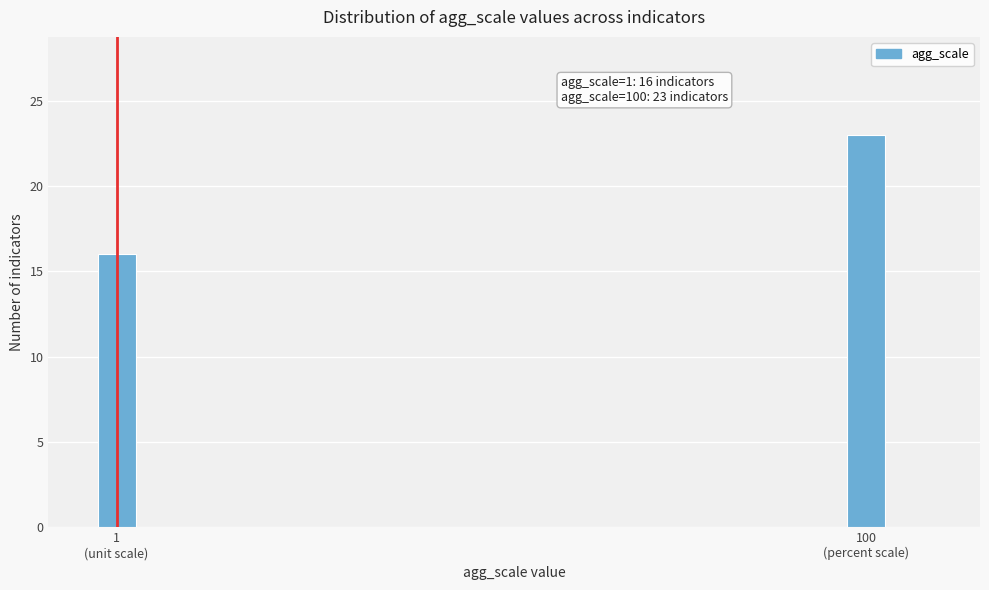

Reading left to right, extract all data points from this chart.

16	23